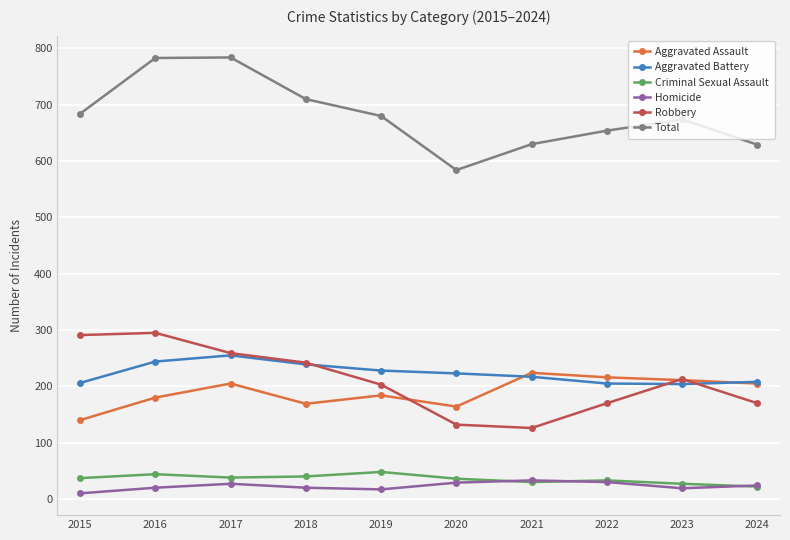

What is the sum of the Total values at 2024 and 2018?

1339